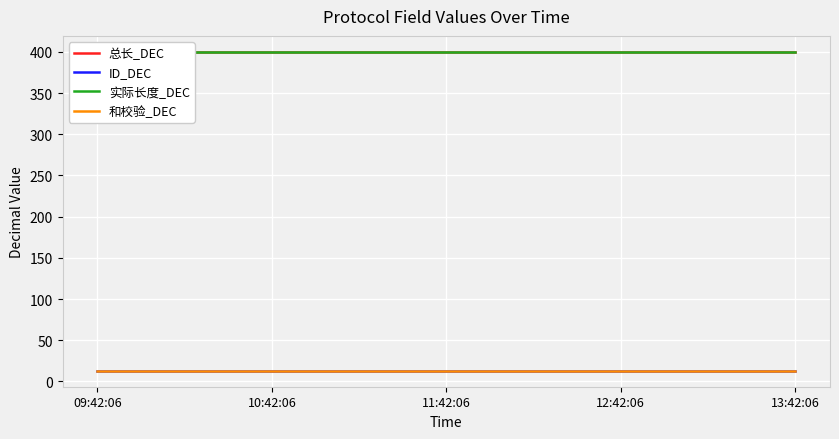

True or false: 实际长度_DEC has a value of 400 at 10:42:06.

True